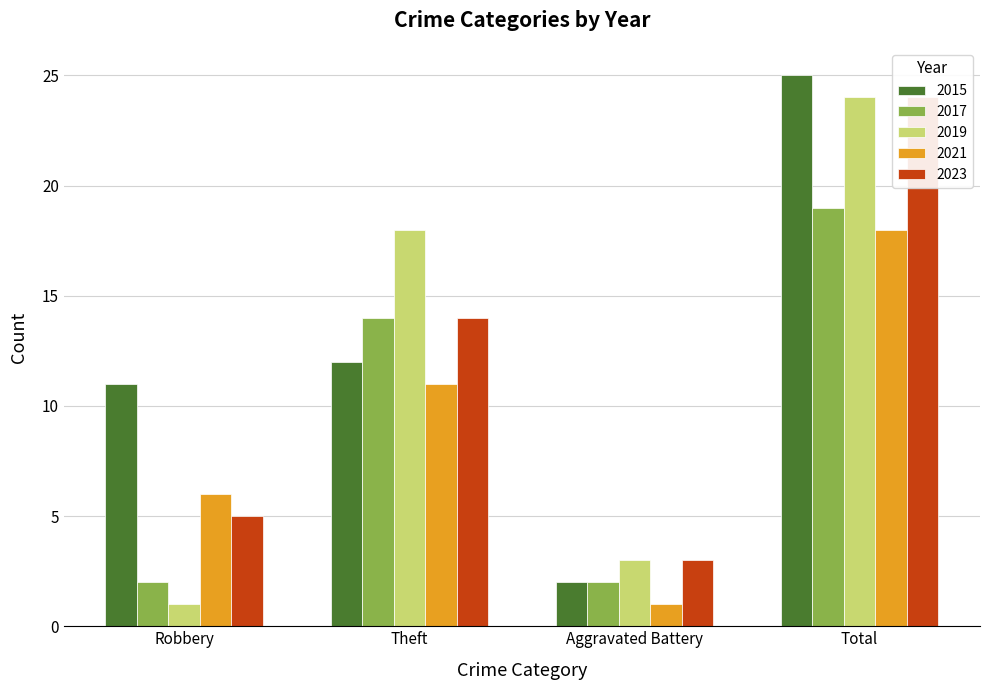

Which series has the largest total across all categories?

2015